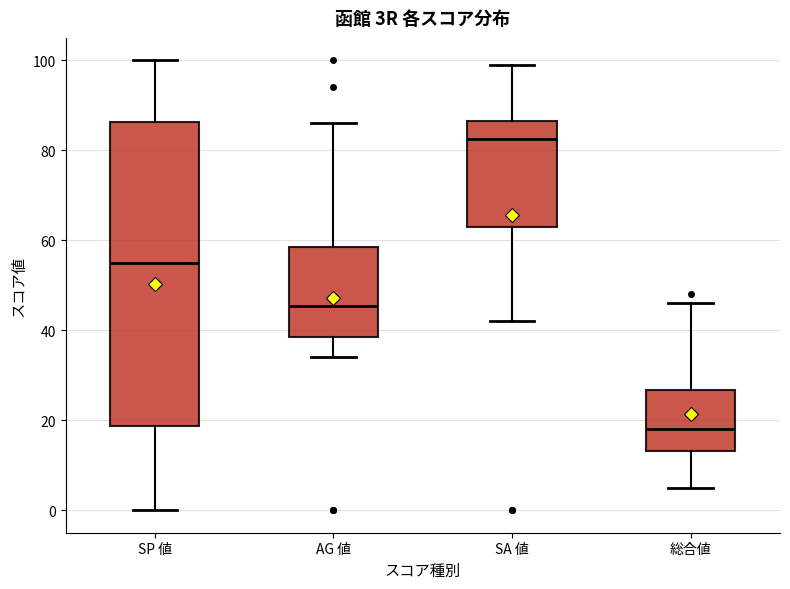

Reading left to right, read every box against the y-axis: the position of its median line, the range the box covers, and the ends of its whiskers. The values are not printed on the chart, so give them approximately, as read against the axis.

SP 値: median 56, box 18 to 86, whiskers 0 to 100
AG 値: median 46, box 38 to 58, whiskers 34 to 86
SA 値: median 82, box 64 to 86, whiskers 42 to 100
総合値: median 18, box 14 to 26, whiskers 6 to 46